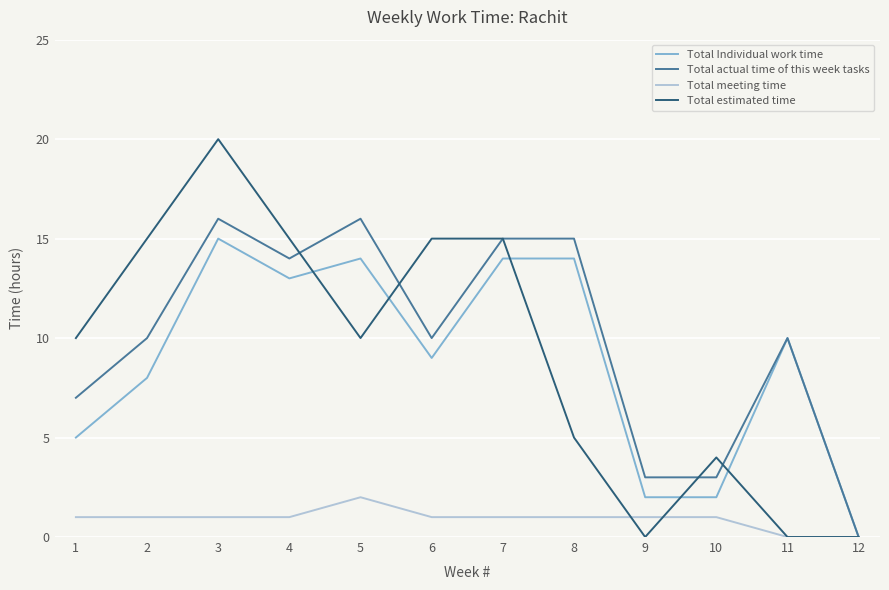

Which series changed the most between 6 and 11?

Total estimated time